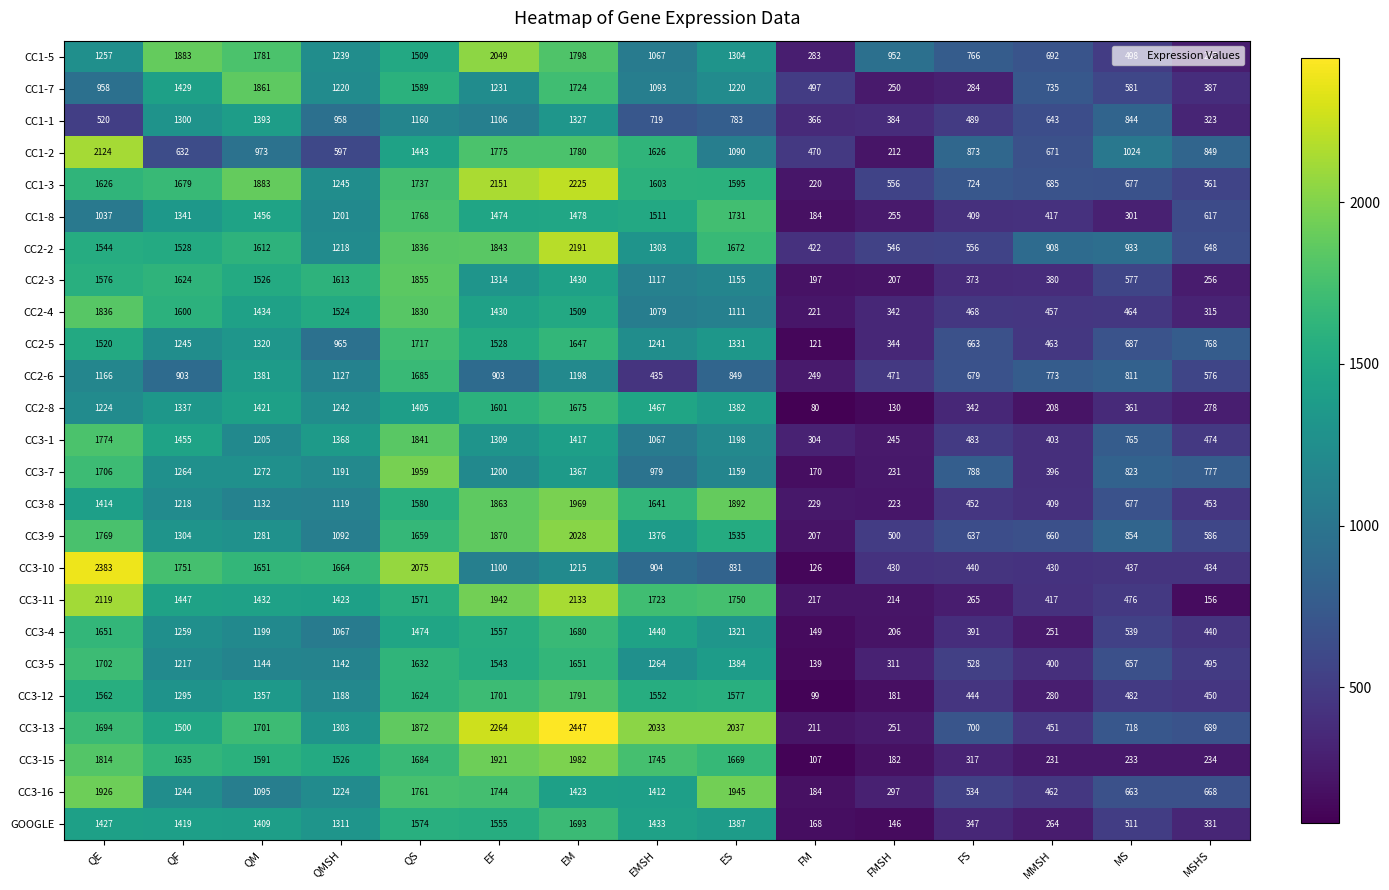

Which series has the widest spread of values?

CC3-10